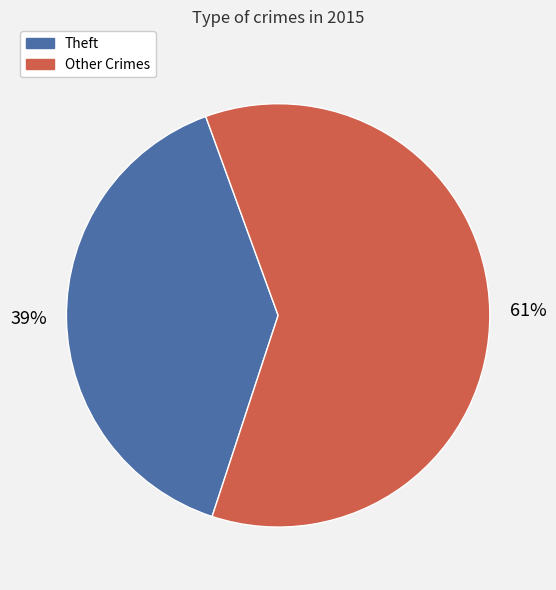

Does any single category account for the majority?

Yes